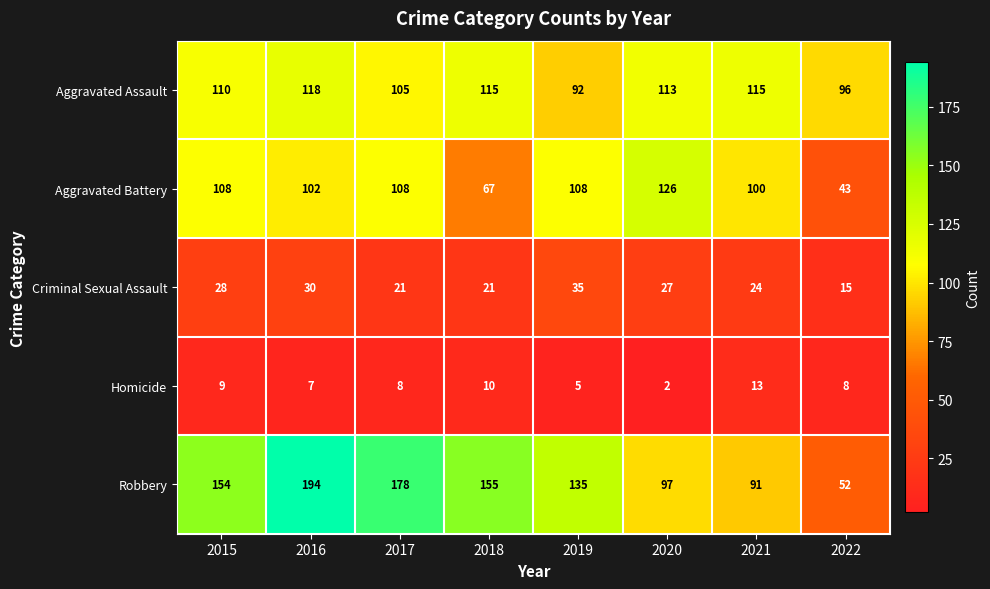

At which category is the sum across all series the highest?

2016